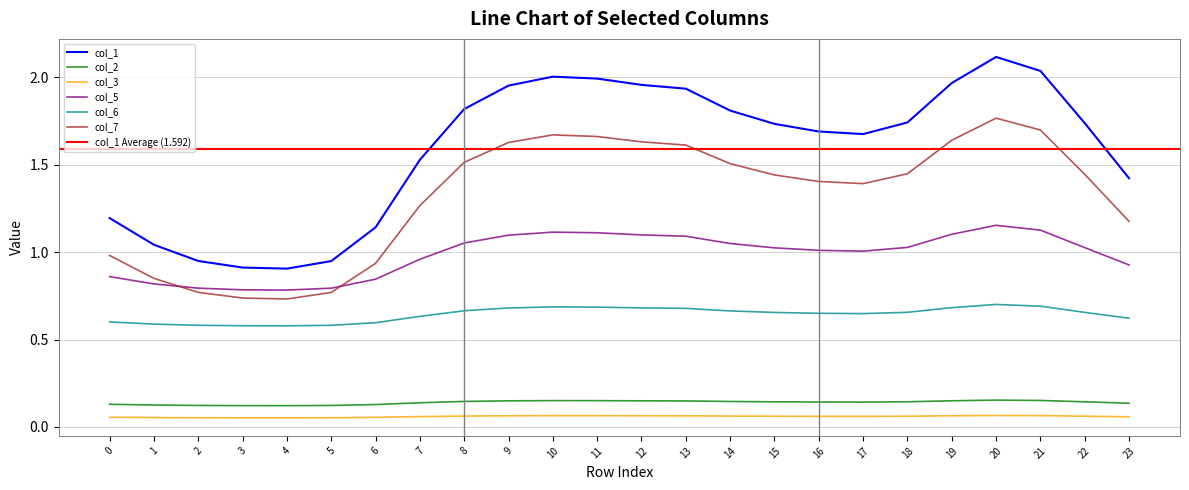

What is the difference between the maximum and minimum values in the col_6 series?

0.1